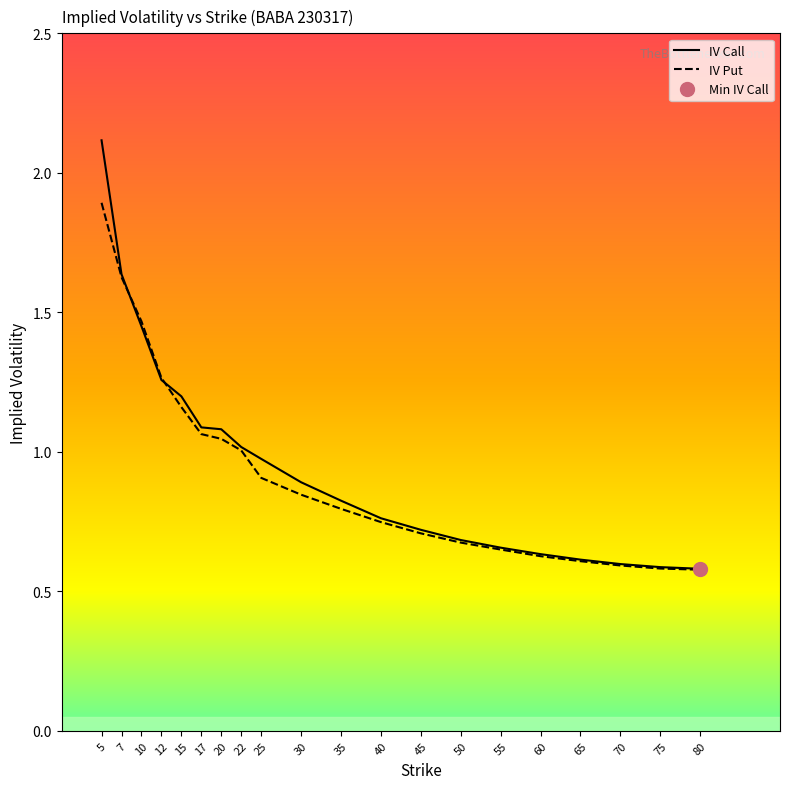

True or false: IV Put and IV Call cross at least once.

True